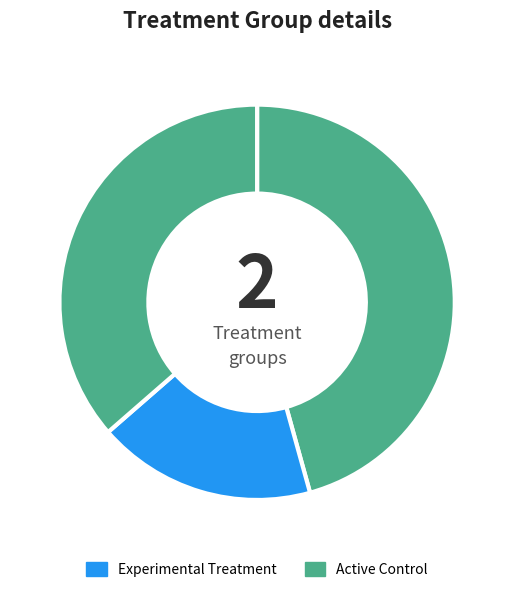

Count the number of slices in the pie.

3